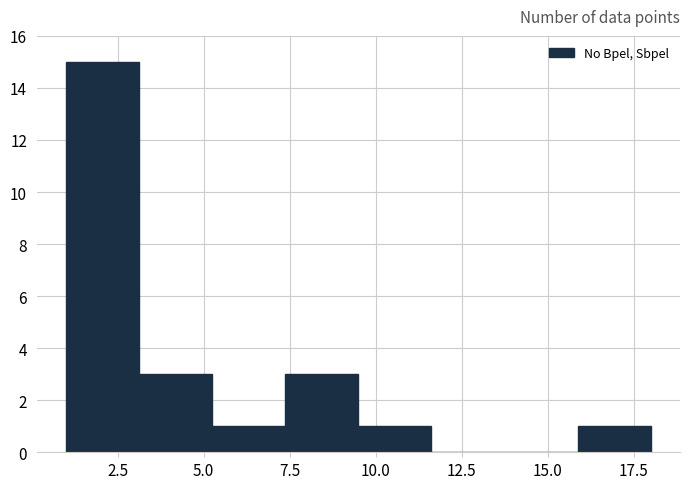

How tall is the bar that spans 16.0 to 18.0 on the x-axis? Neither the bar edges nor the heights are printed on the chart, so give them approximately, as read against the axes.

1